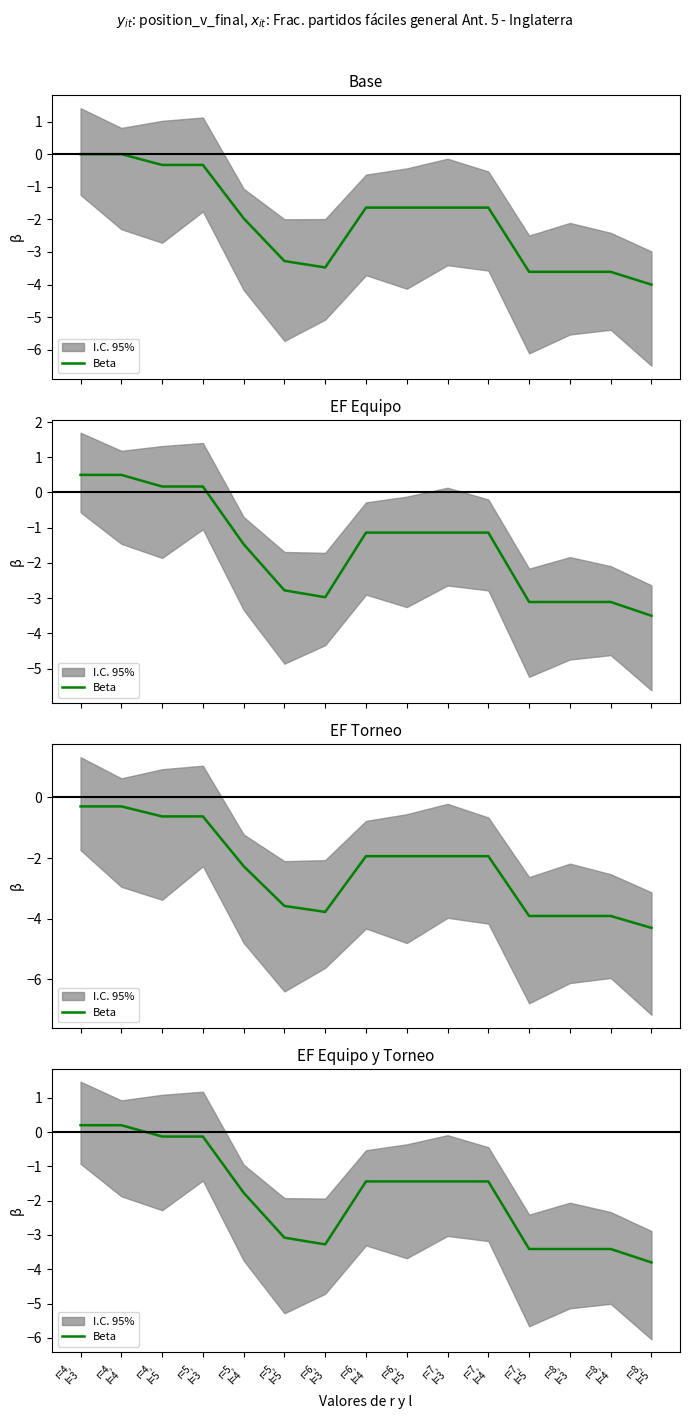

True or false: the data has more than 1 interior local peaks.

False